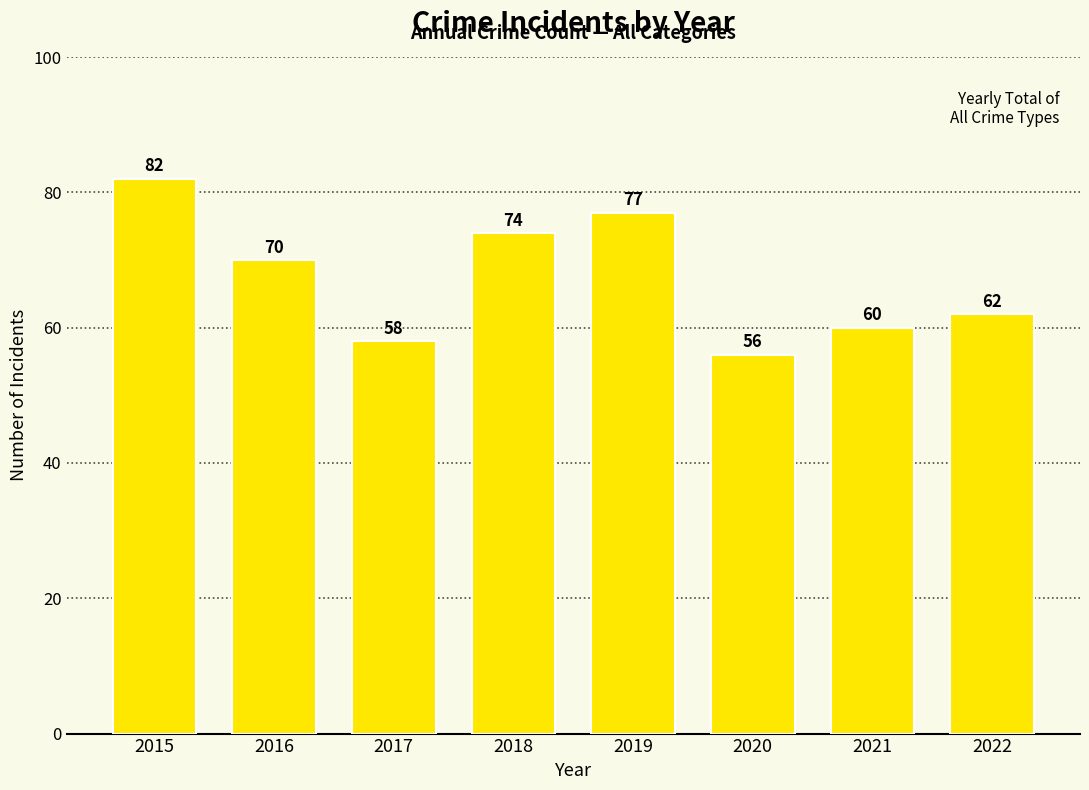

What is the difference between the values at 2022 and 2019?

15